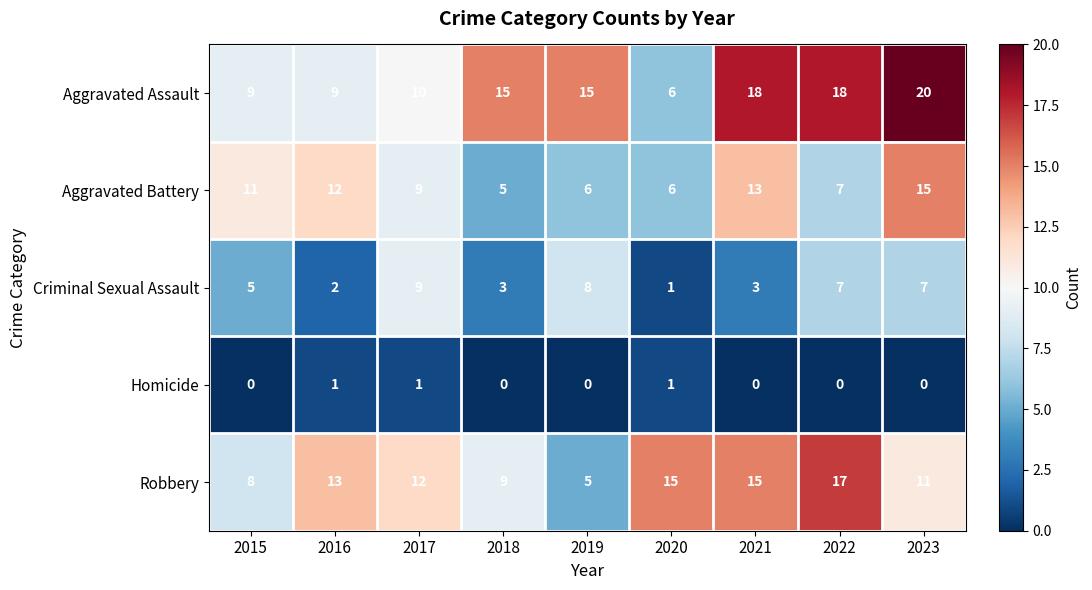

Where does the Aggravated Battery series first go above 9?

2015